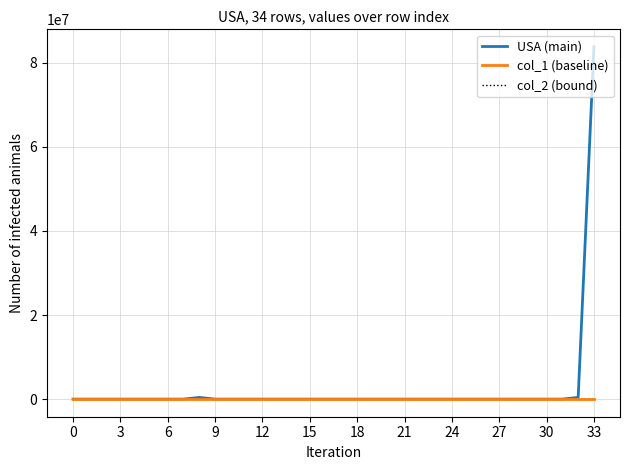

How many lines are shown in the chart?

3